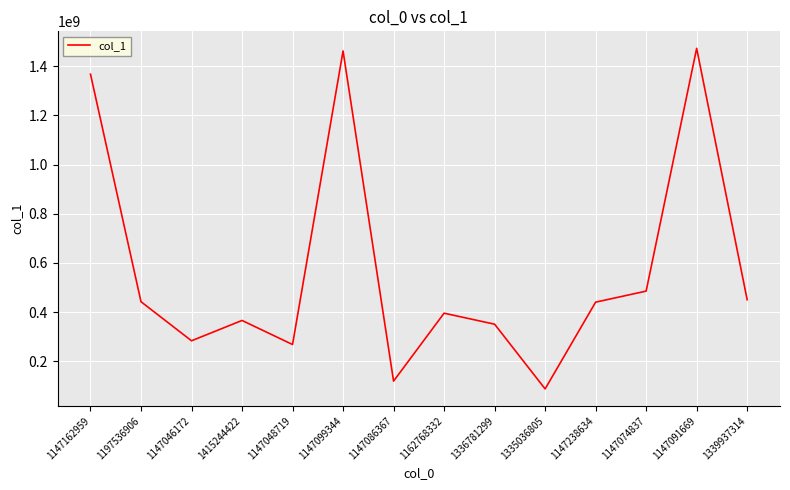

Where is the data nearest to the value 780116934?

1147074837